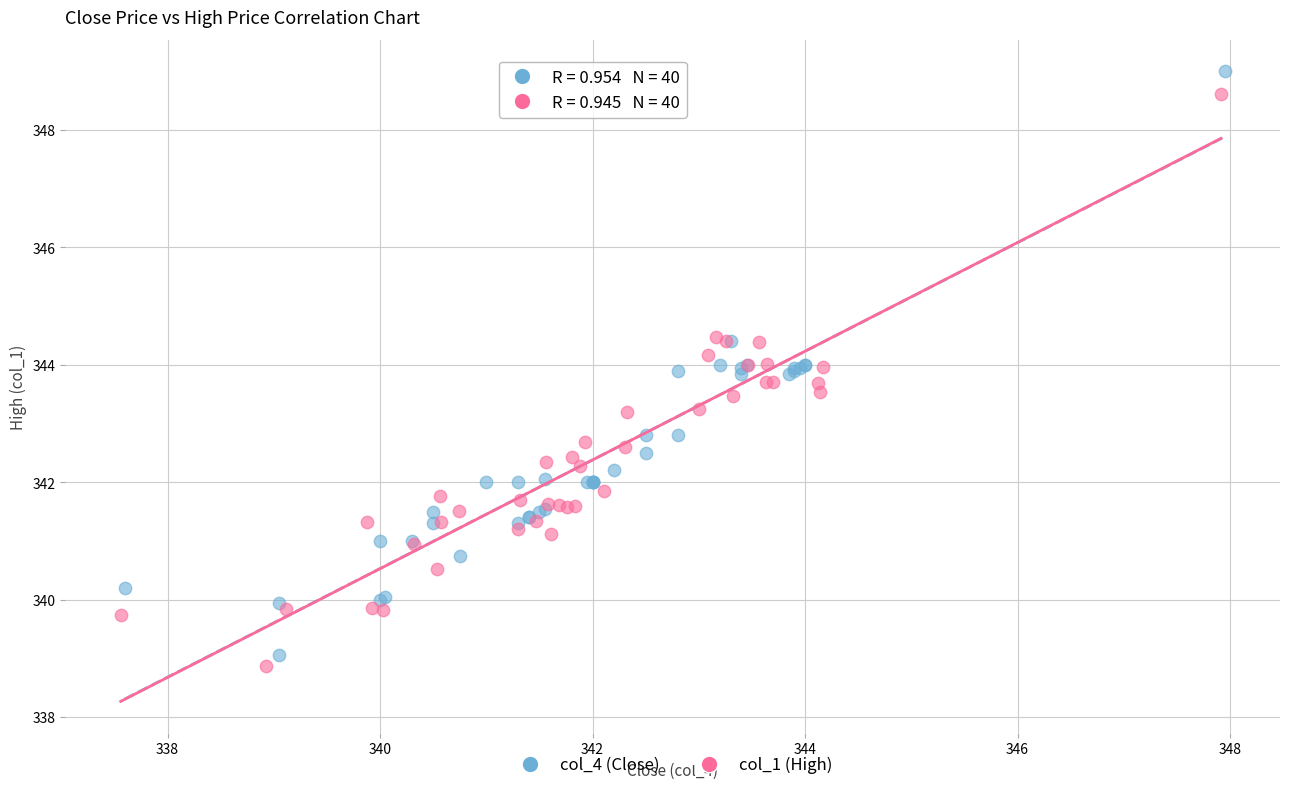

Which series has the largest Y range (max minus min)?

col_4 (Close)